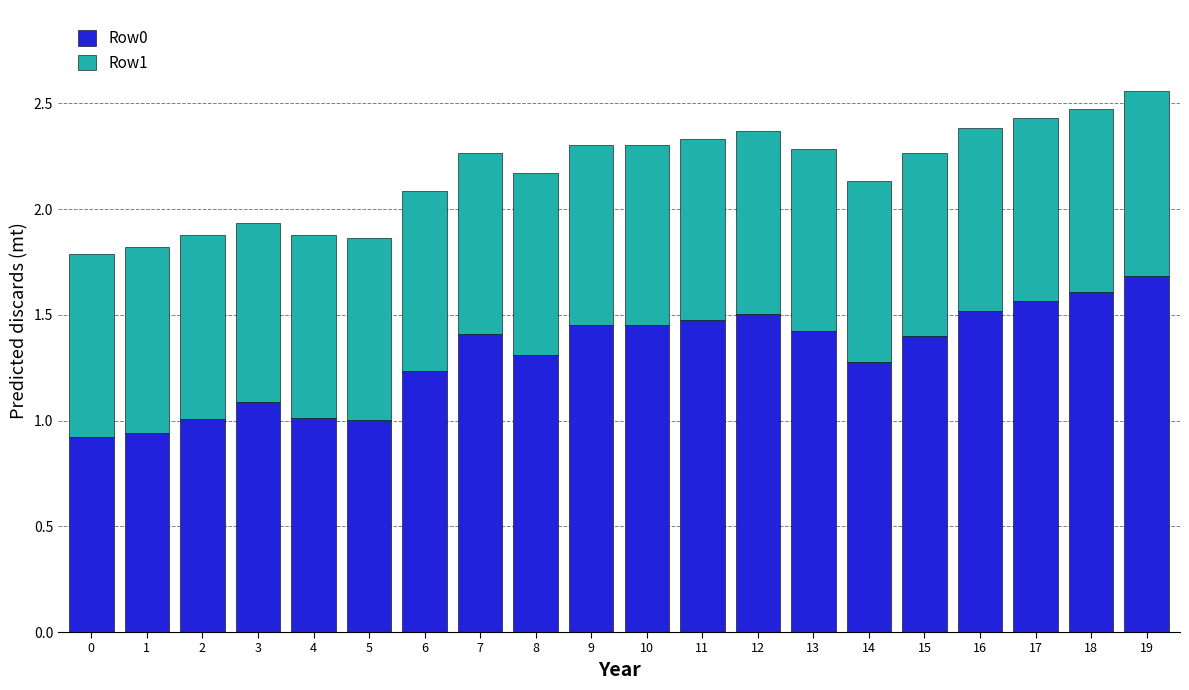

What is the highest value of the Row0 series?

1.7